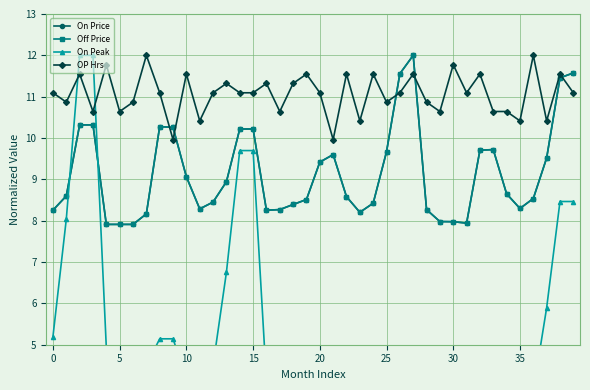

How many lines are shown in the chart?

4